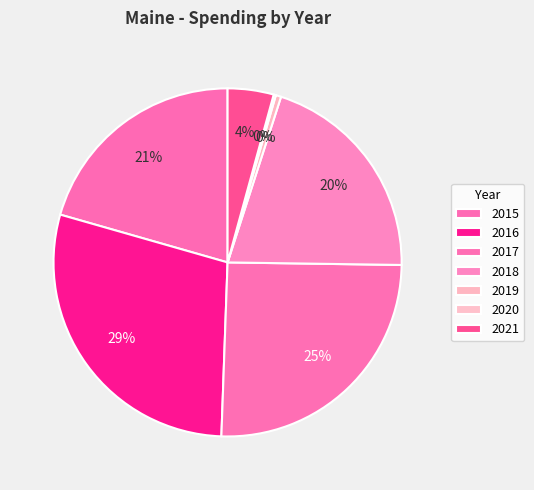

To the nearest percent, what percentage of the pie is 2021?

4%